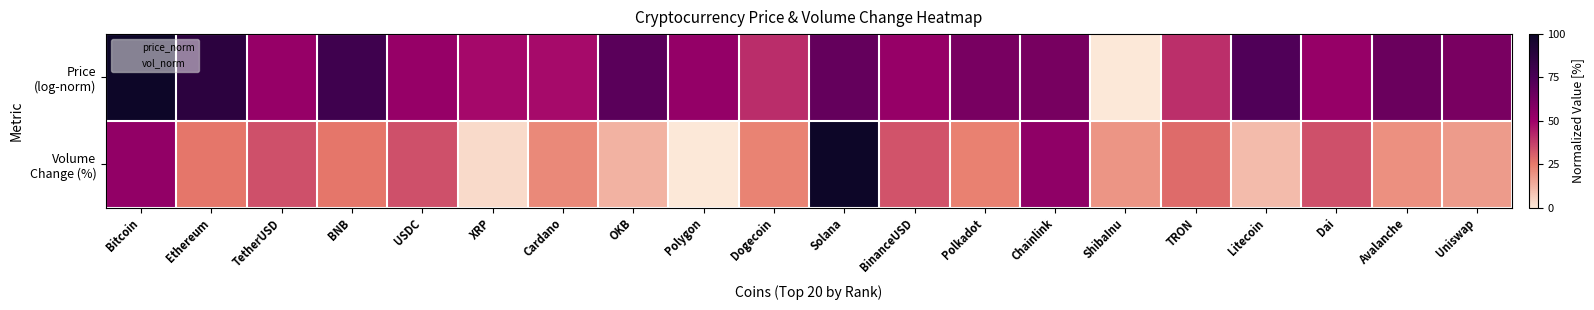

At which category does the chart reach its peak across all series?

Bitcoin